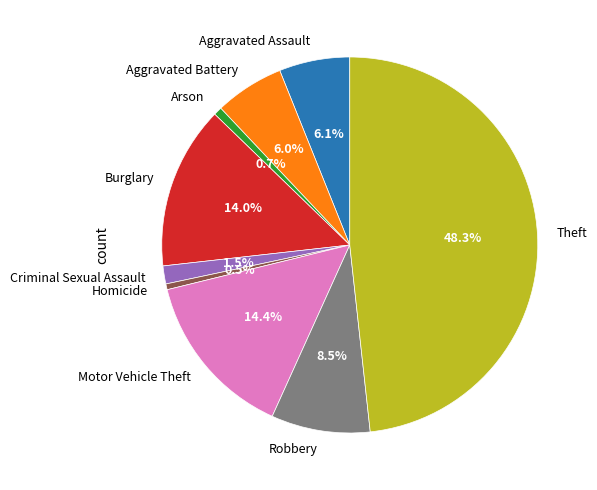

To the nearest percent, what percentage of the pie is Burglary?

14%